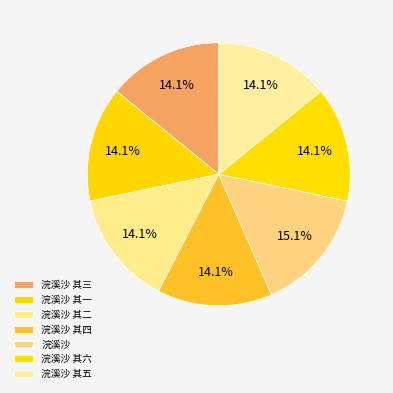

To the nearest percent, what is the average slice percentage?

14%